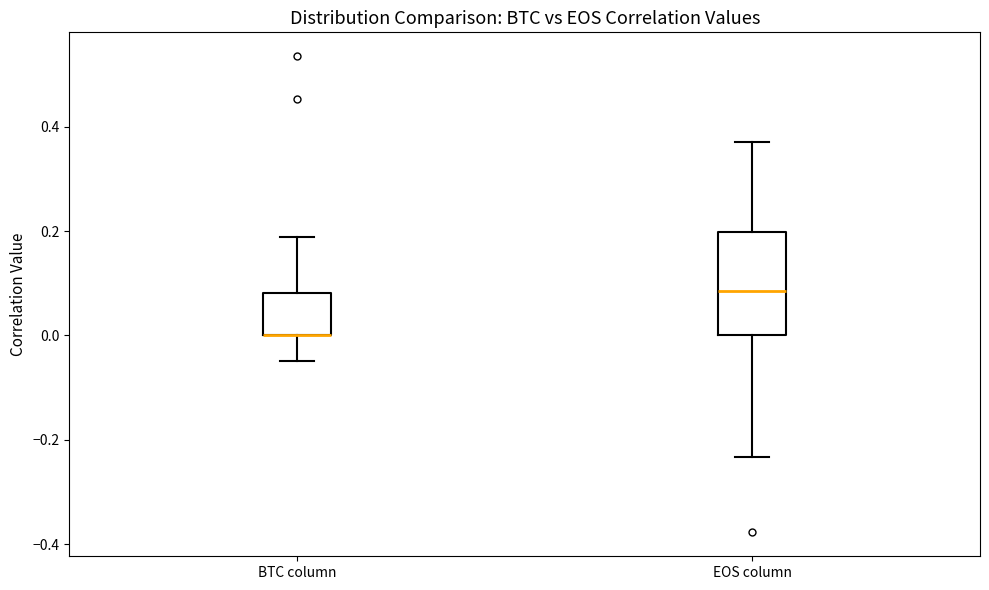

Comparing the boxes themselves (not the whiskers), which one is the tallest?

EOS column